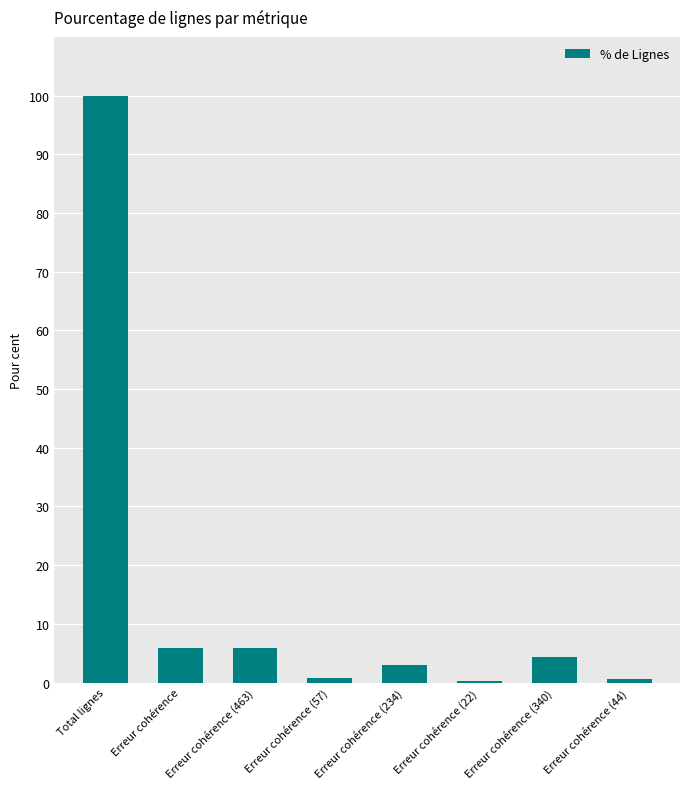

What is the change in value from Erreur cohérence to Erreur cohérence (22)?

-5.6